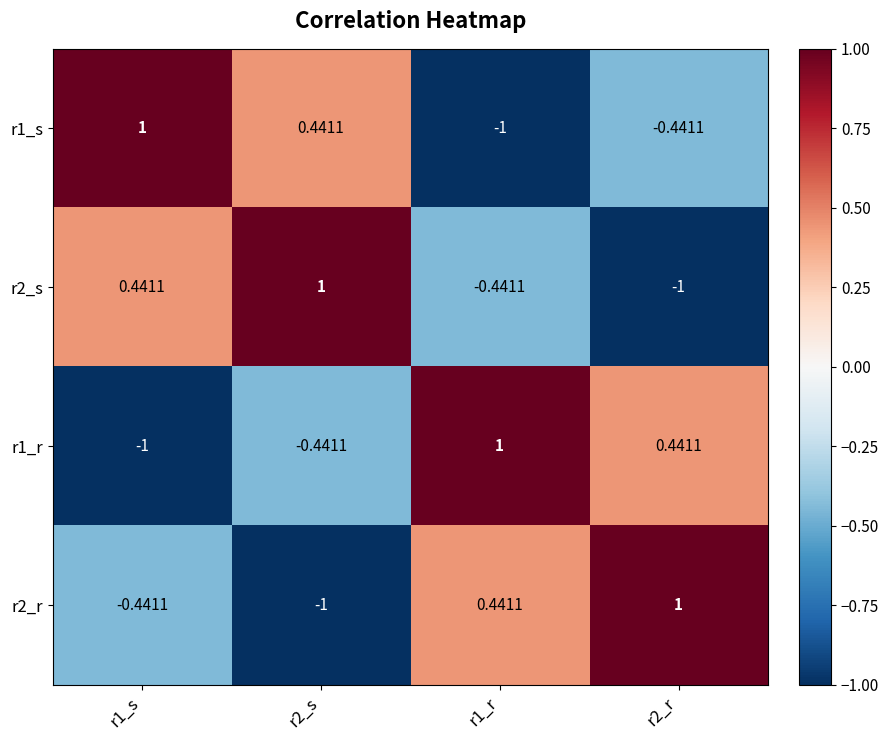

Is the value of r1_s at r2_s greater than the value of r2_s at r1_r?

Yes